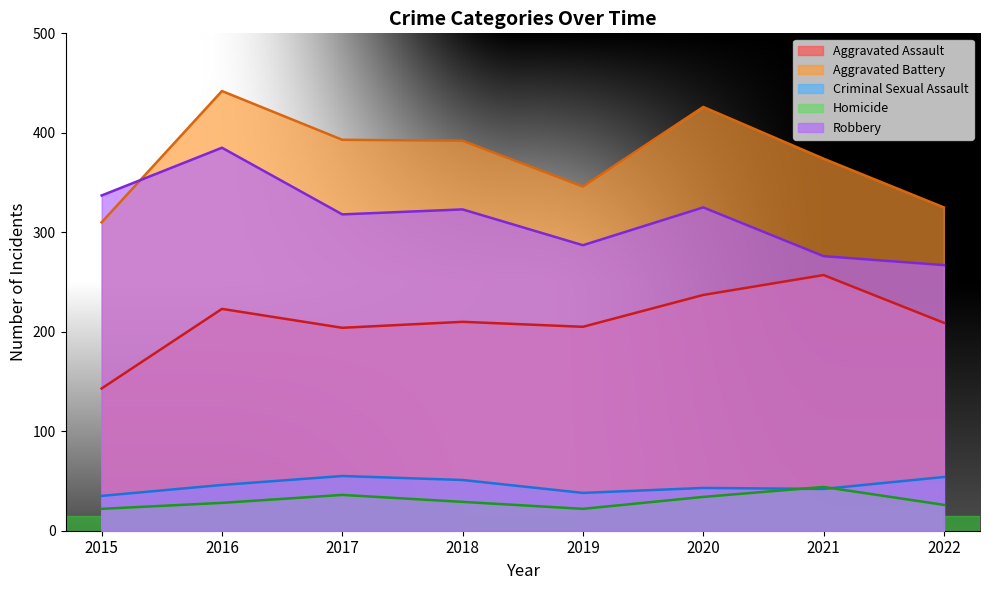

What is the value of the Robbery point at the 4th from the left?

323